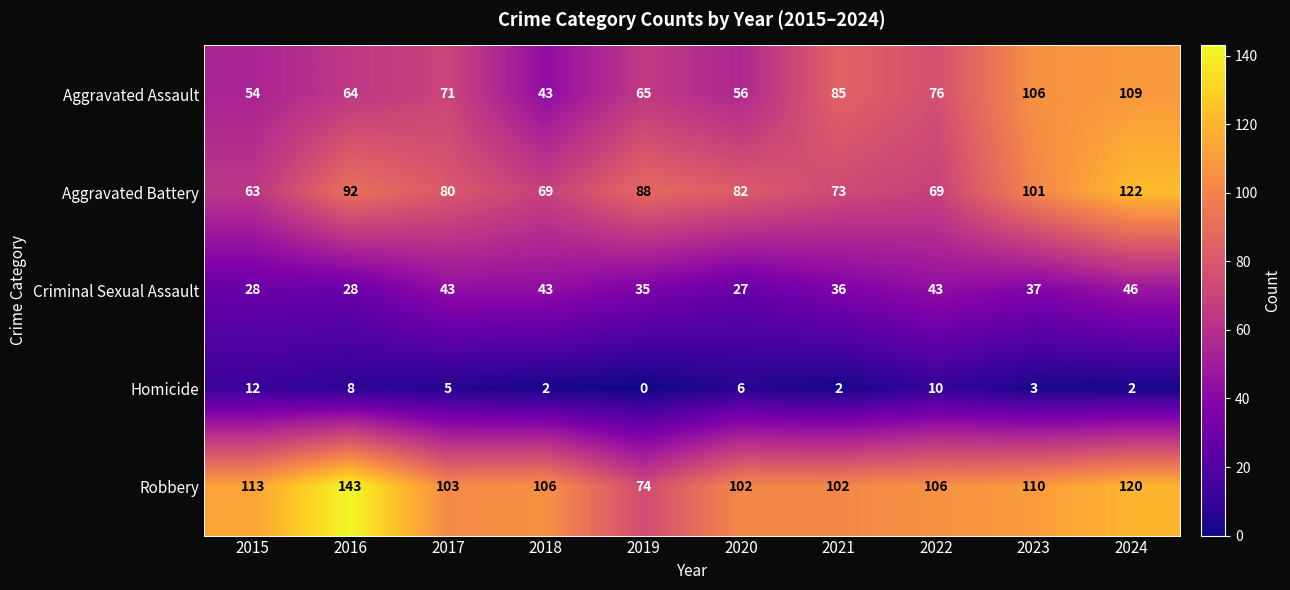

What is the difference between the Robbery values at 2017 and 2016?

40